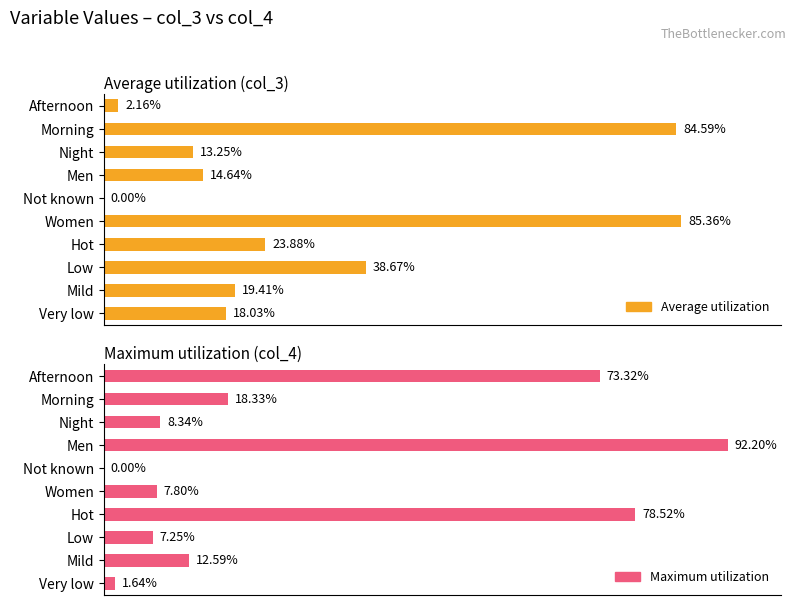

What is the average value of the Average utilization series?

30.0